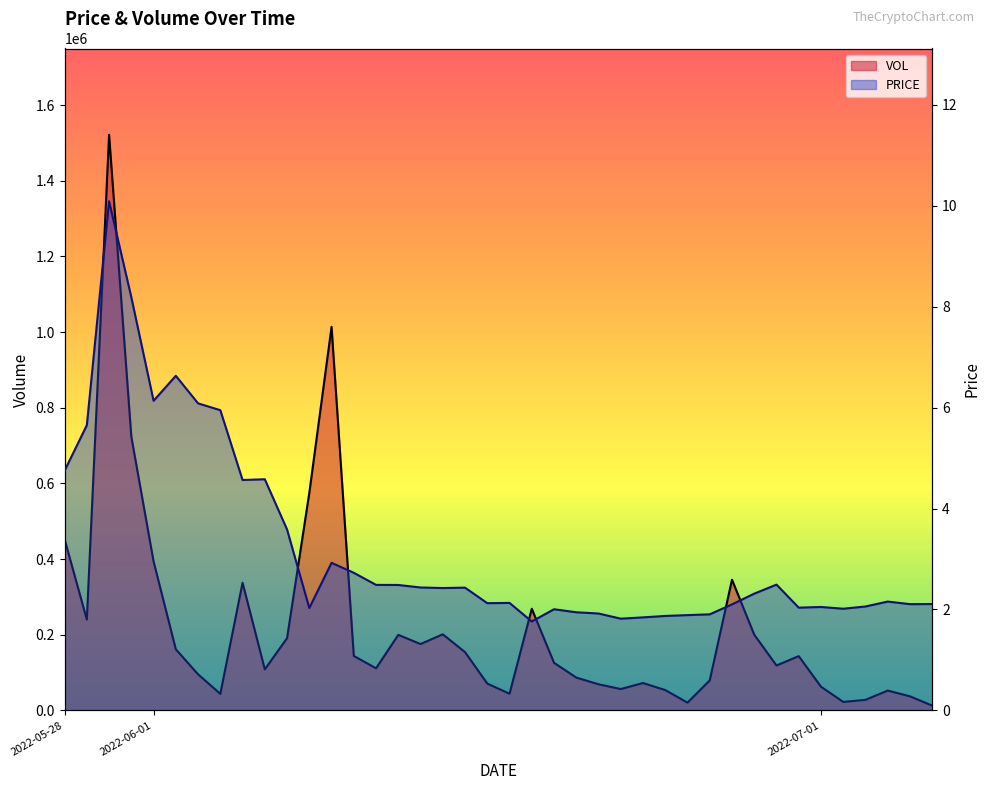

What are all the series names shown in the legend?

VOL, PRICE